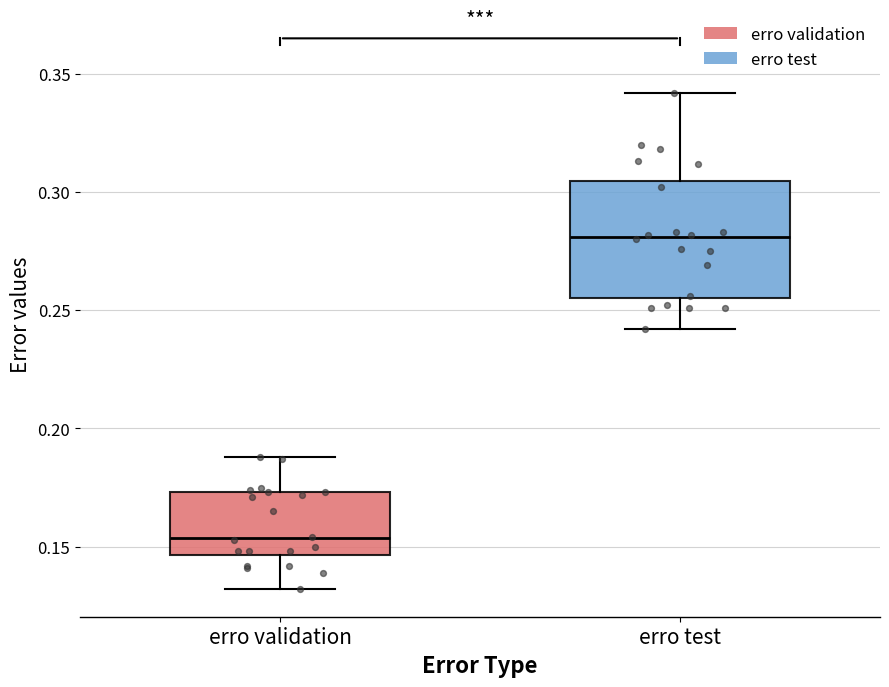

Comparing the boxes themselves (not the whiskers), which one is the tallest?

erro test